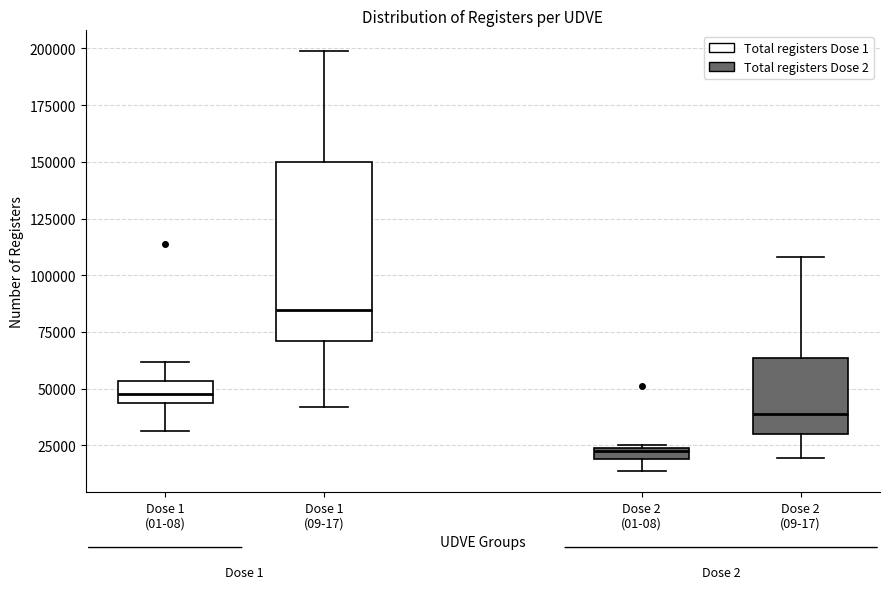

Where does the upper whisker of the box for Dose 1 (01-08) end on the y-axis? The values are not printed on the chart, so give them approximately, as read against the axis.

60000